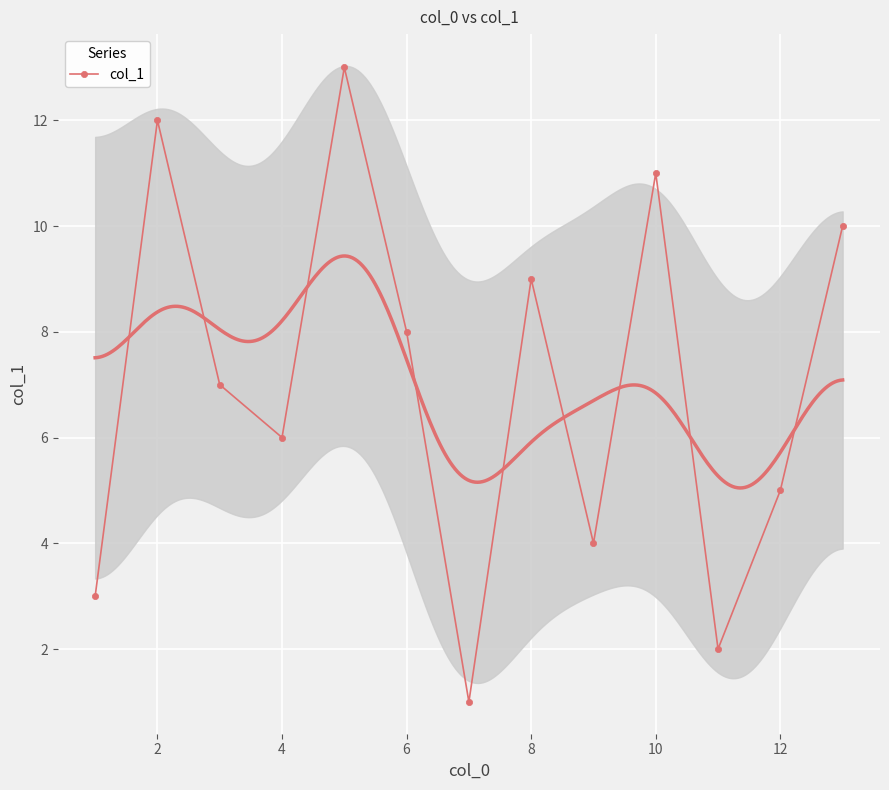

Is it true that col_1 equals 5 at 12?

True